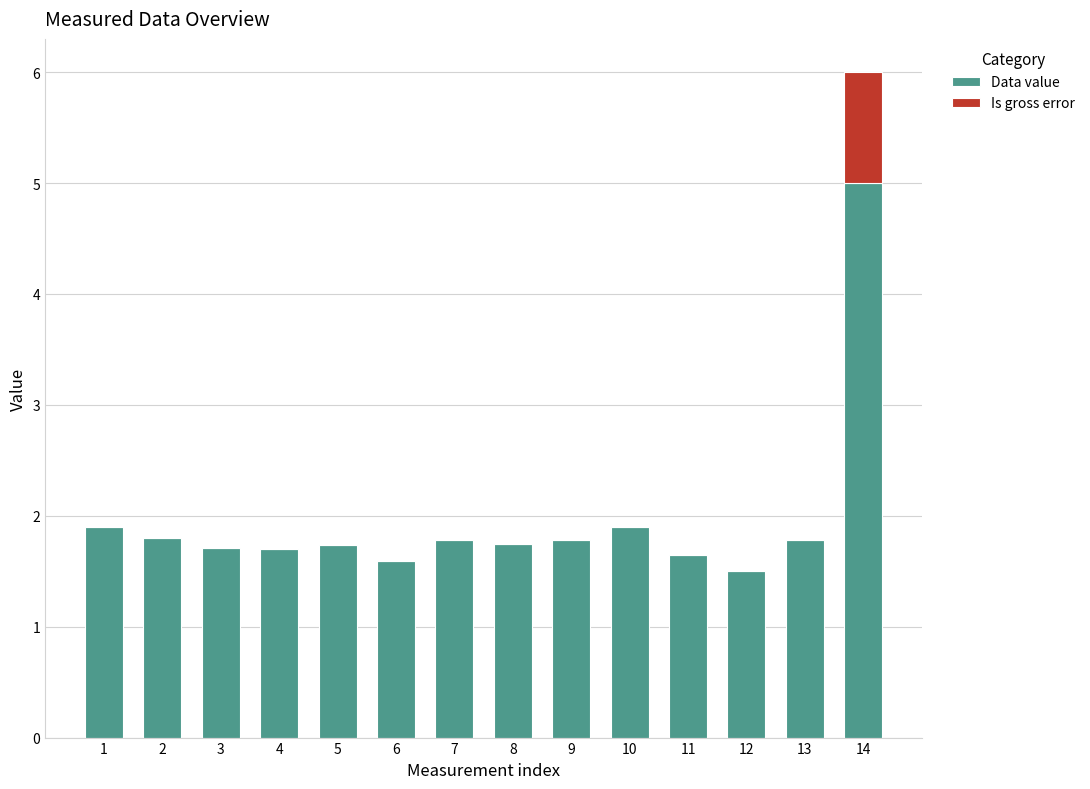

The value of Data value at 14 is 5.0. True or false?

True